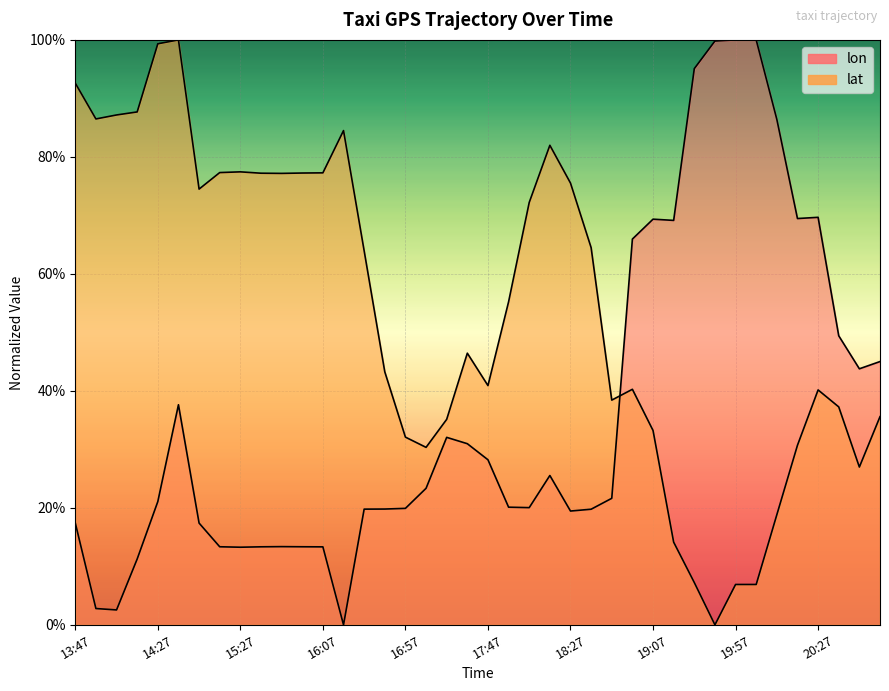

Is it true that lon equals 0.3 at 17:37?

True